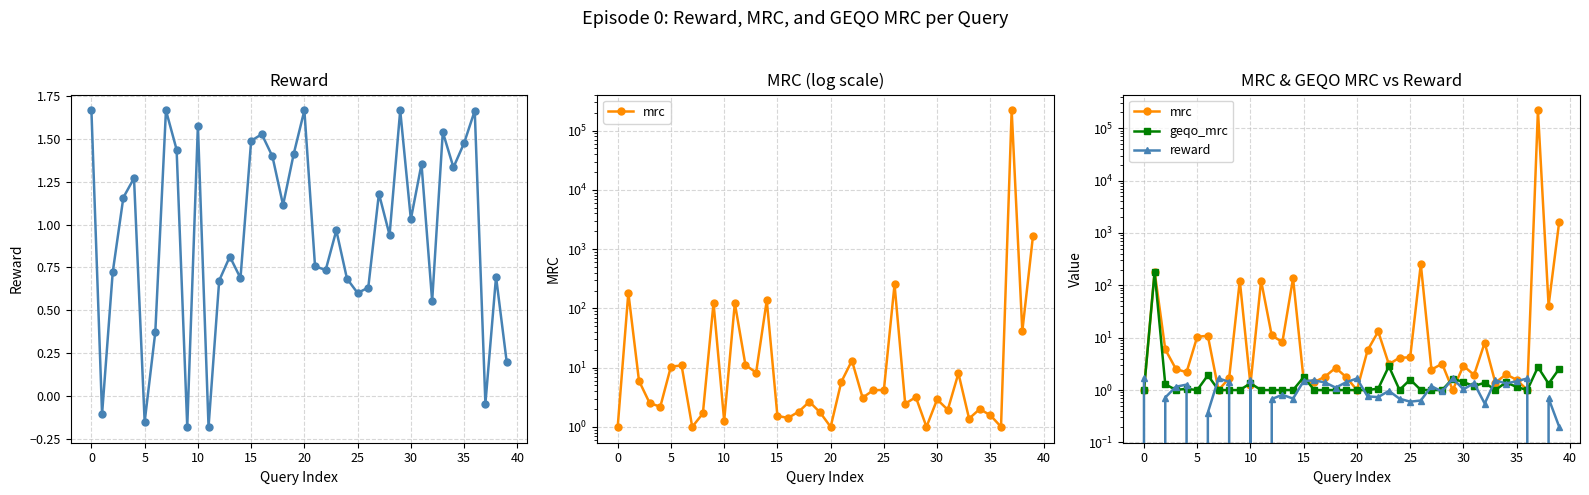

How many lines are shown in the chart?

3